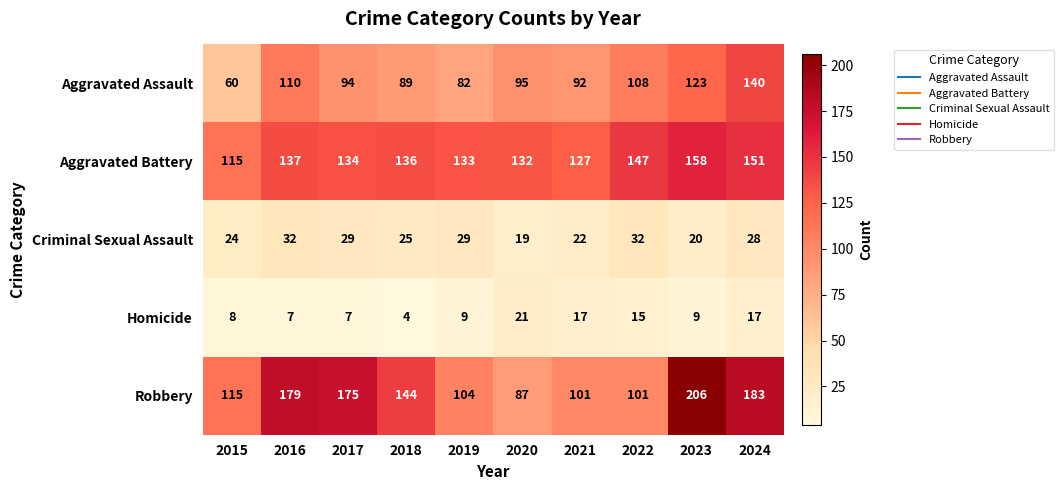

Read the Homicide value at 2016, to the nearest 10.

10